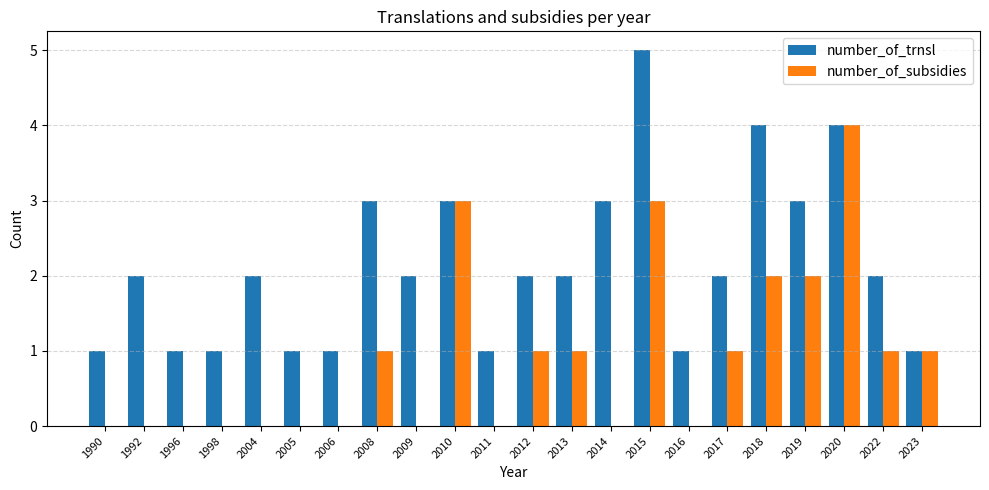

Which series changed the most between 2016 and 2020?

number_of_subsidies